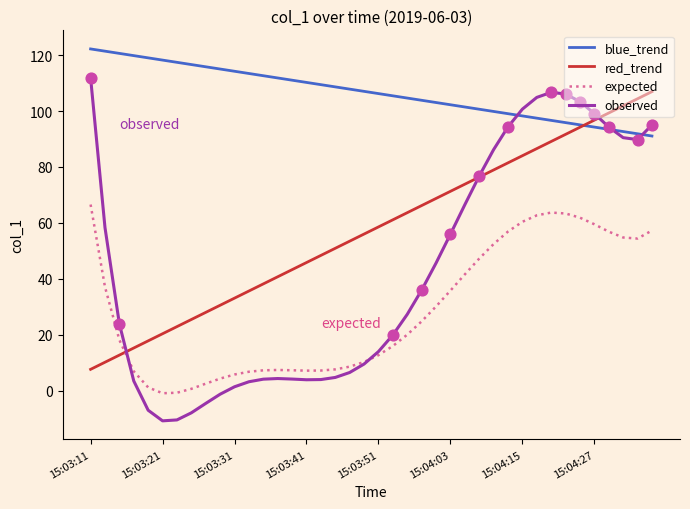

At how many categories does at least one series exceed 5?

40